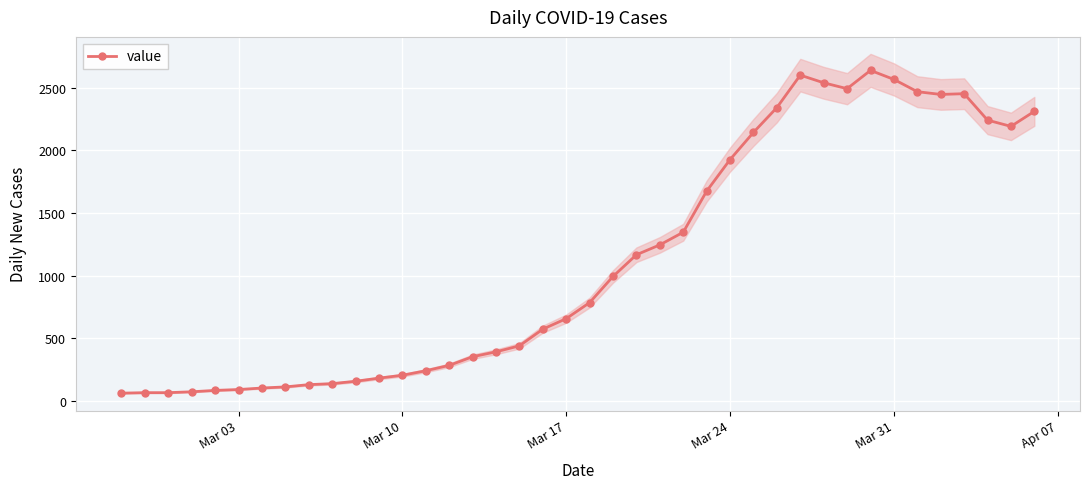

What is the maximum value for value?

2638